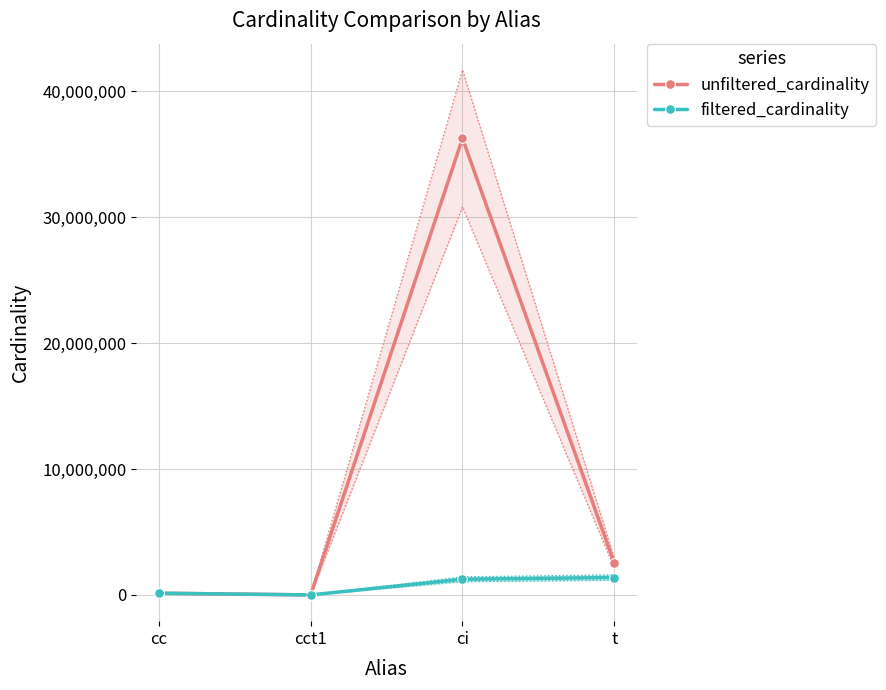

How many data points does each series have?

4